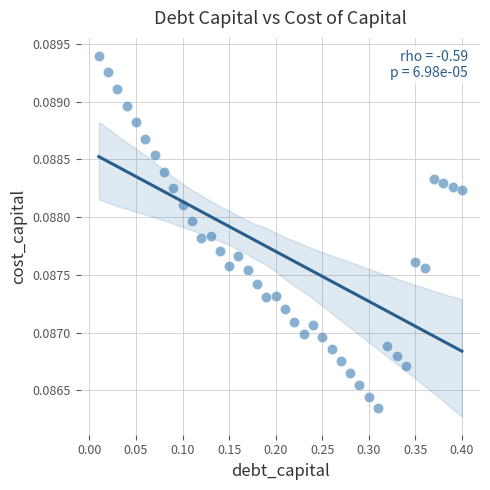

What is the range of X values (max minus min)?

0.4